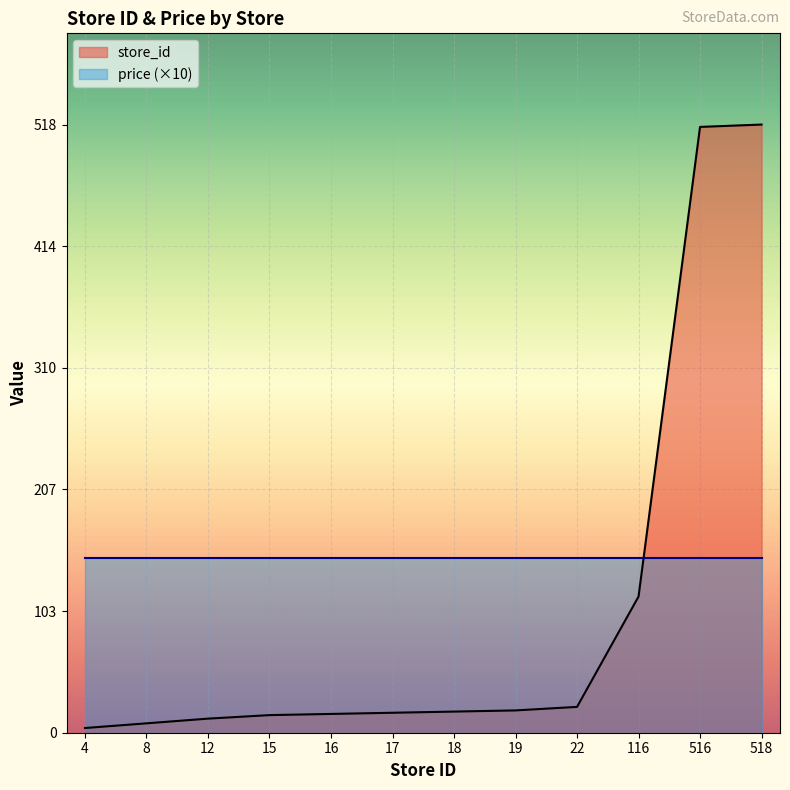

Reading left to right, what are all the values shown in this chart?

4	8	12	15	16	17	18	19	22	116	516	518